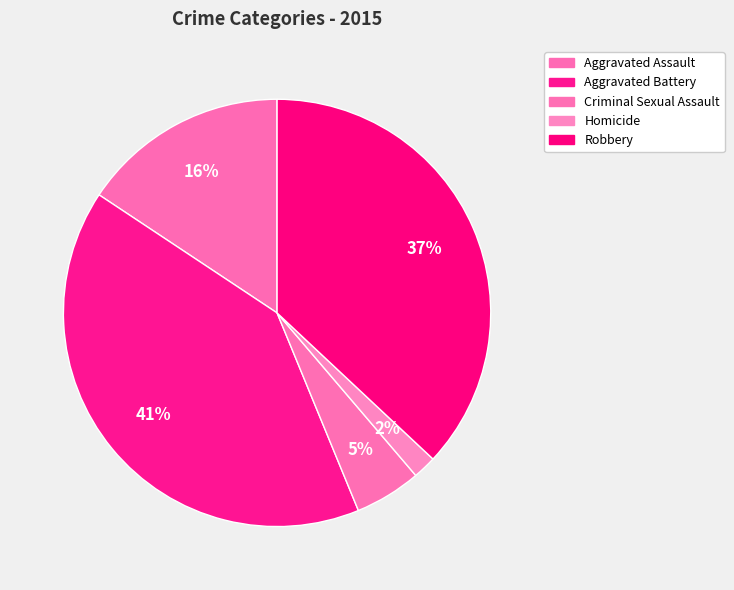

Which has a higher value, Aggravated Battery or Aggravated Assault?

Aggravated Battery